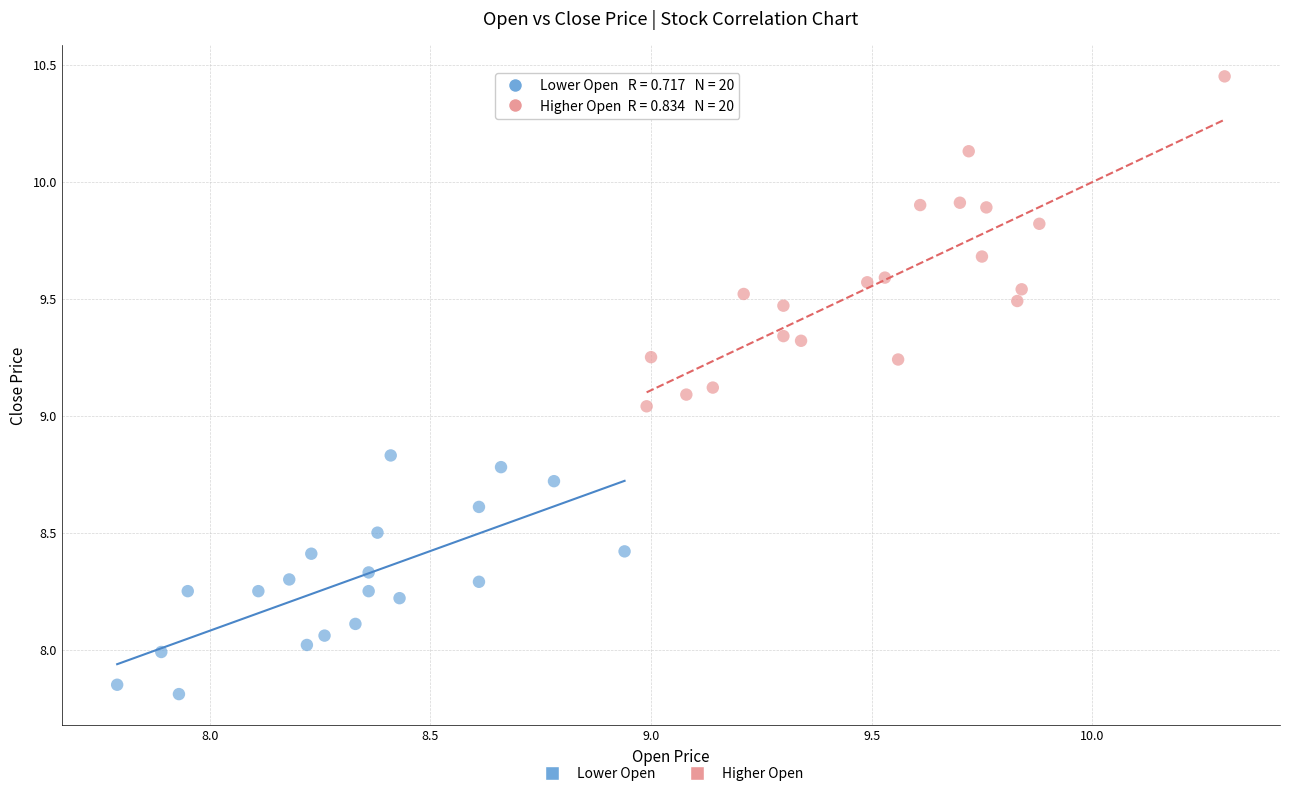

Which series contains the highest Y value?

Higher Open